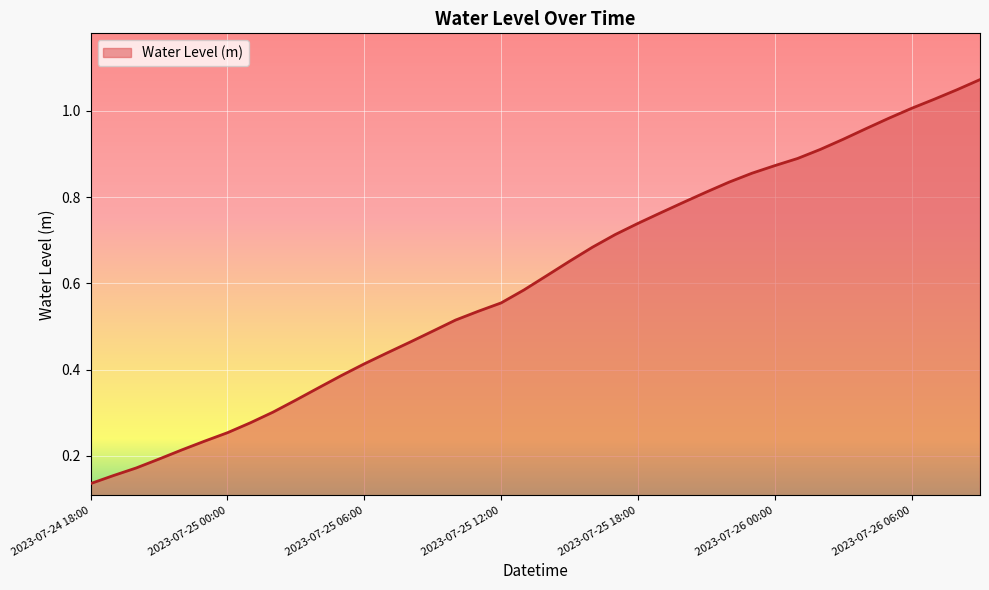

What is the smallest value displayed?

0.1